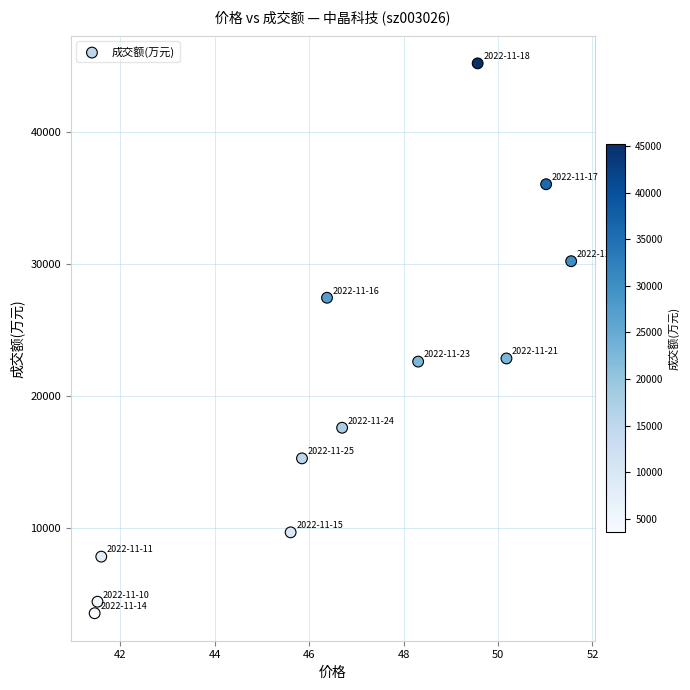

What is the average Y value?

20232